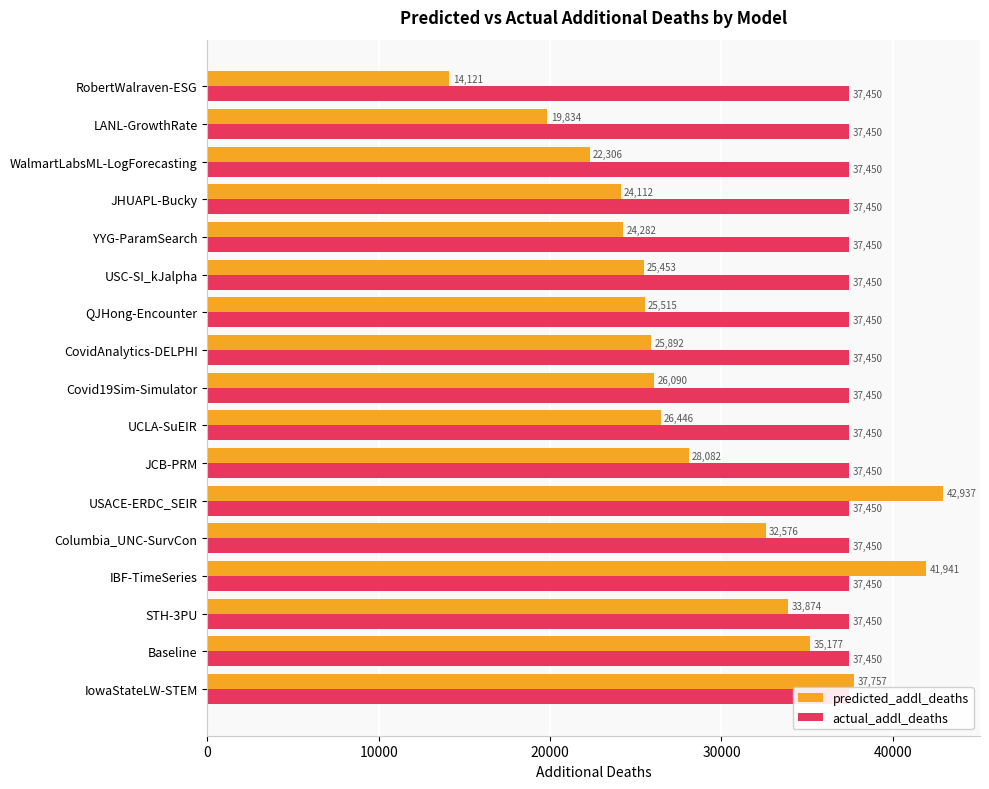

Count the number of categories in the chart.

17